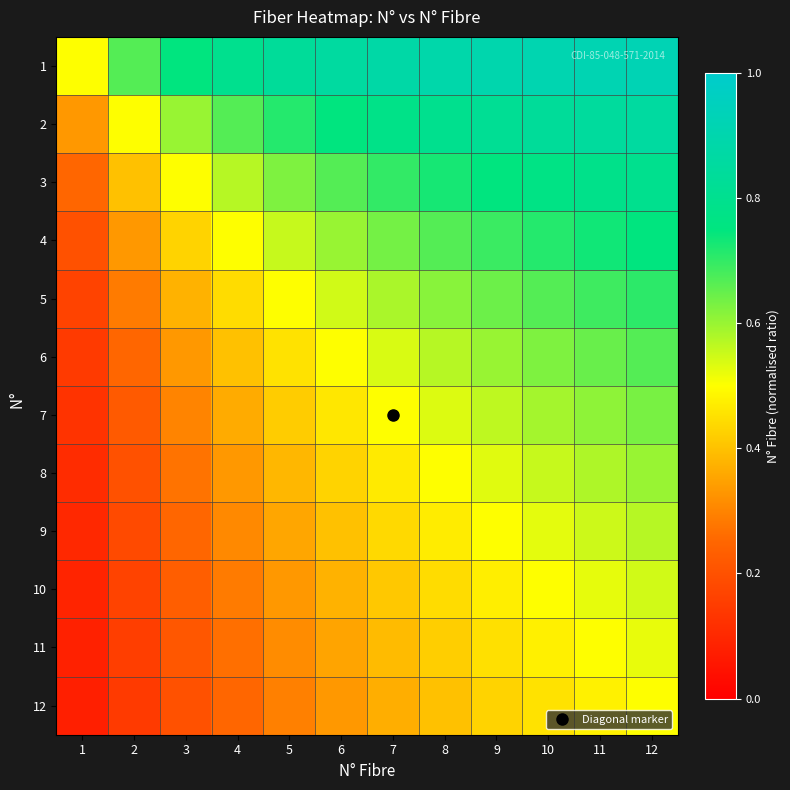

Rank the series by their maximum value, from lowest to highest.

12, 11, 10, 9, 8, 7, 6, 5, 4, 3, 2, 1